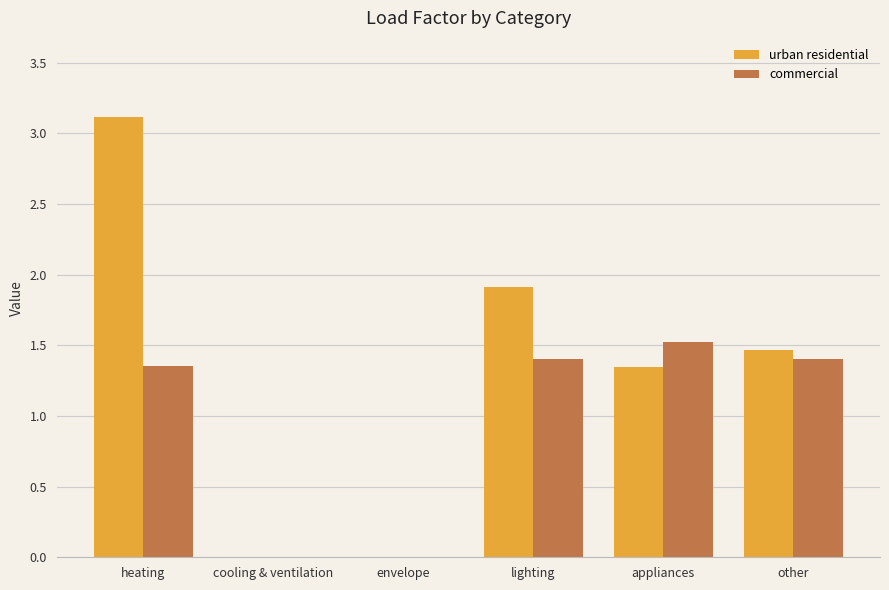

Does the chart contain stacked bars?

No